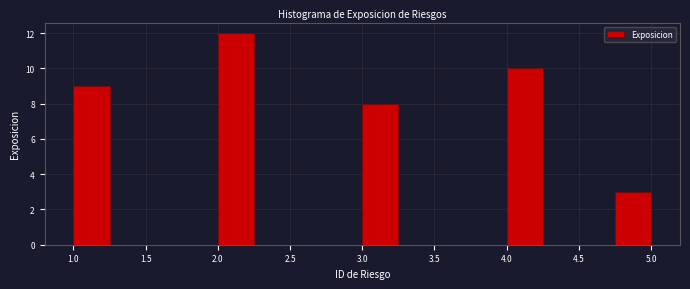

What is the height of the bar covering 4.00 to 4.25 on the x-axis? The values are not printed on the chart, so give them approximately, as read against the axis.

10